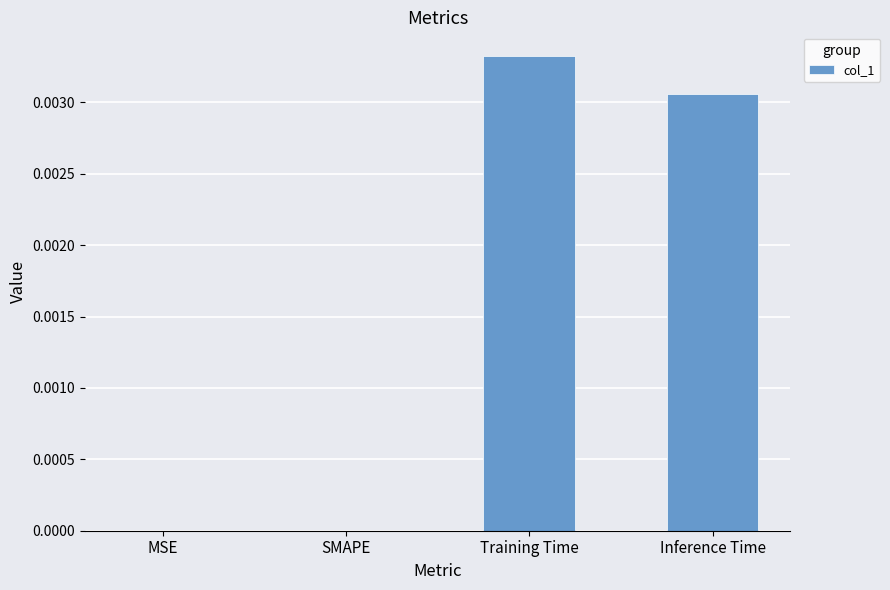

The value at Training Time is 0.0. True or false?

True